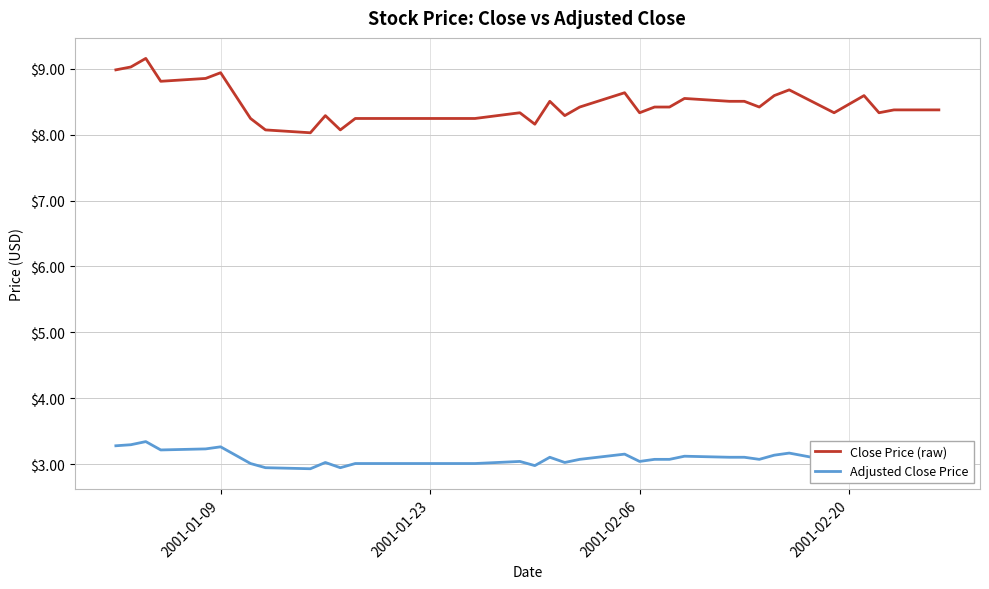

What is the difference between the maximum and minimum values in the Adjusted Close Price series?

0.4